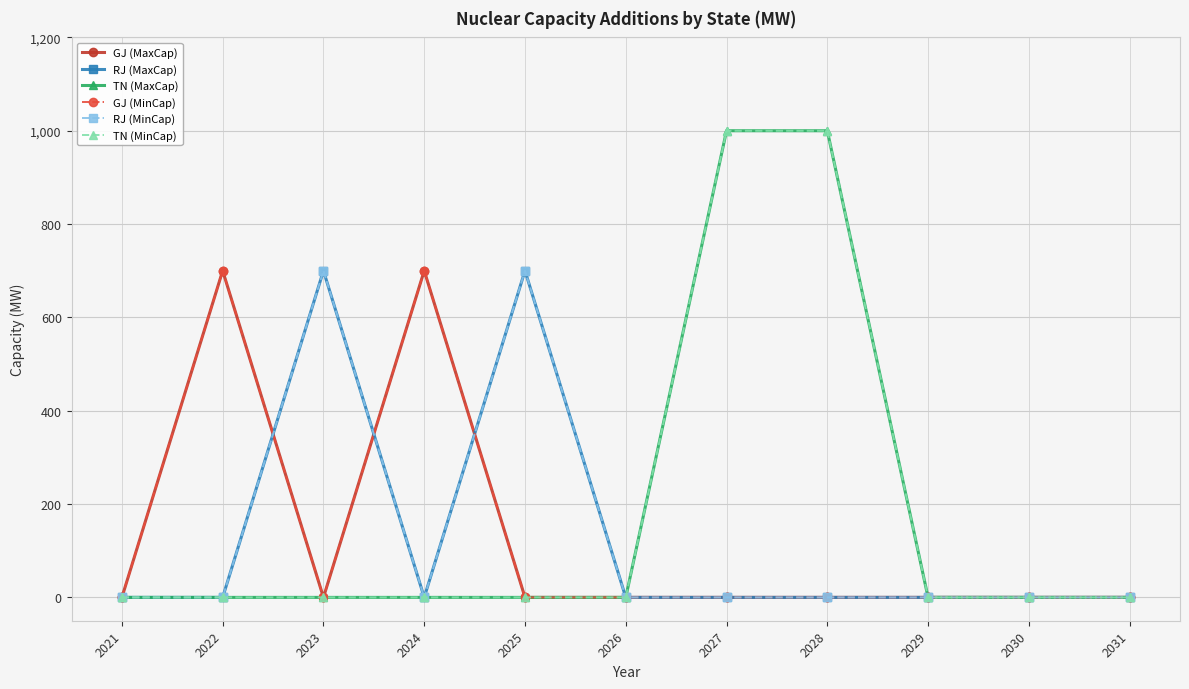

Rank the categories by GJ (MaxCap) value from lowest to highest.

2021, 2023, 2025, 2026, 2027, 2028, 2029, 2030, 2031, 2022, 2024